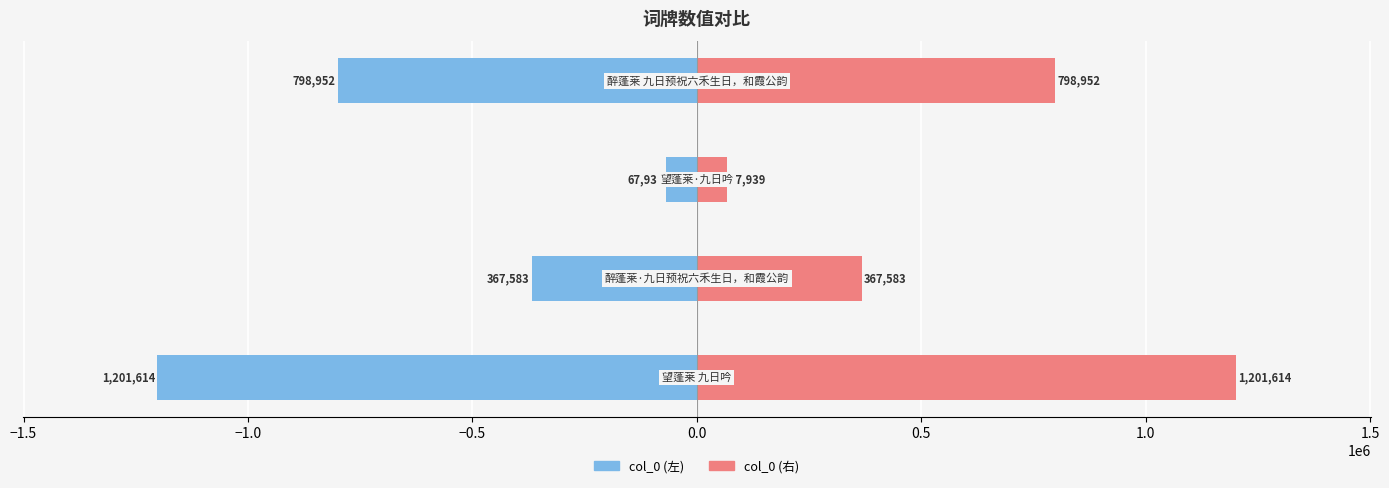

What is the maximum value shown in the chart?

1201614